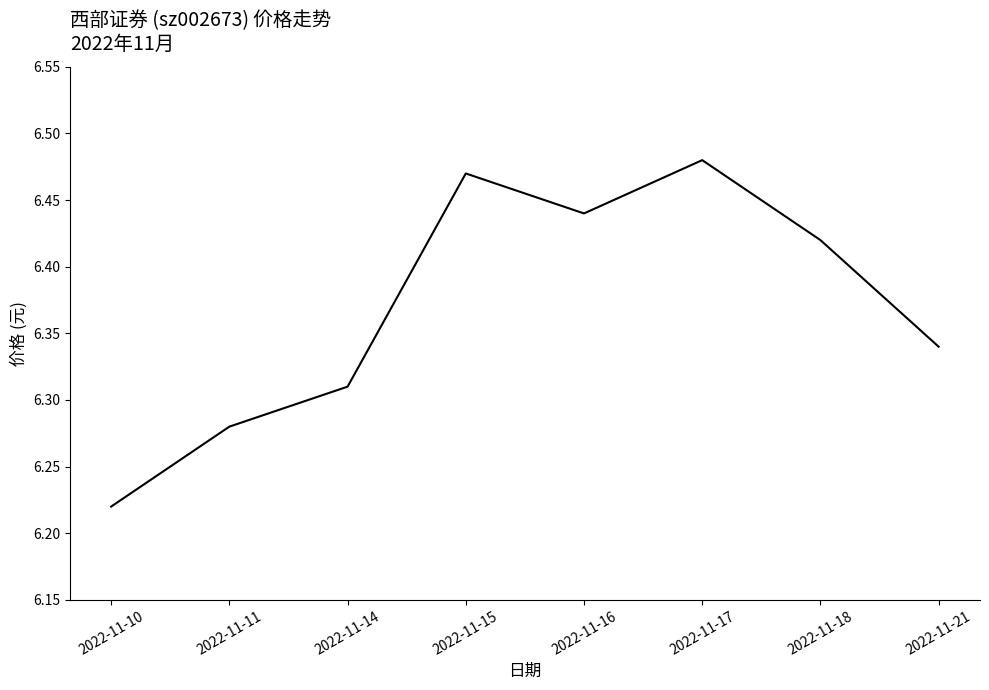

Which label corresponds to the largest value in the chart?

2022-11-17